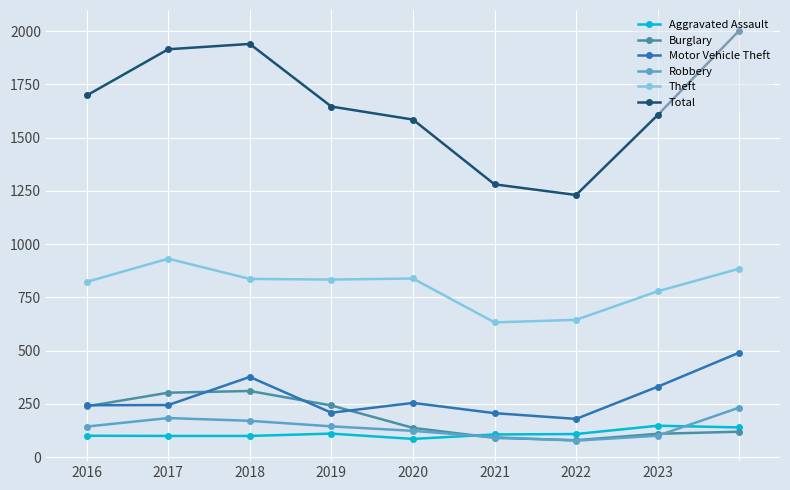

True or false: Theft and Burglary intersect in this chart.

False